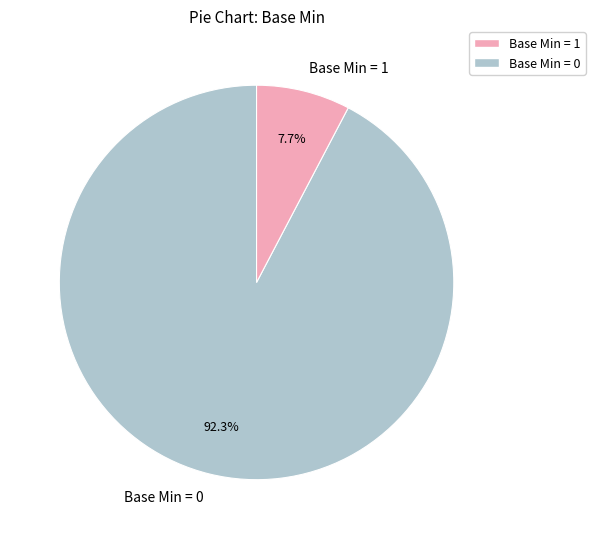

Count the number of slices in the pie.

2